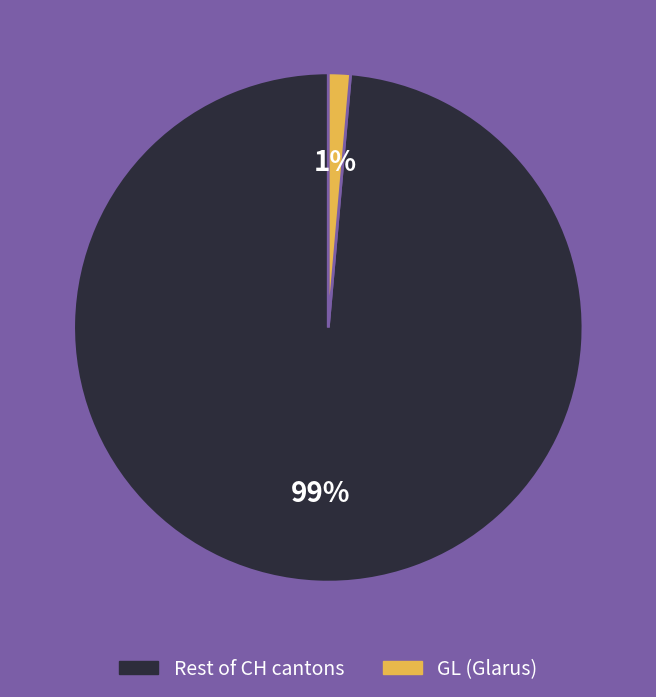

Is there a majority slice in this chart?

Yes